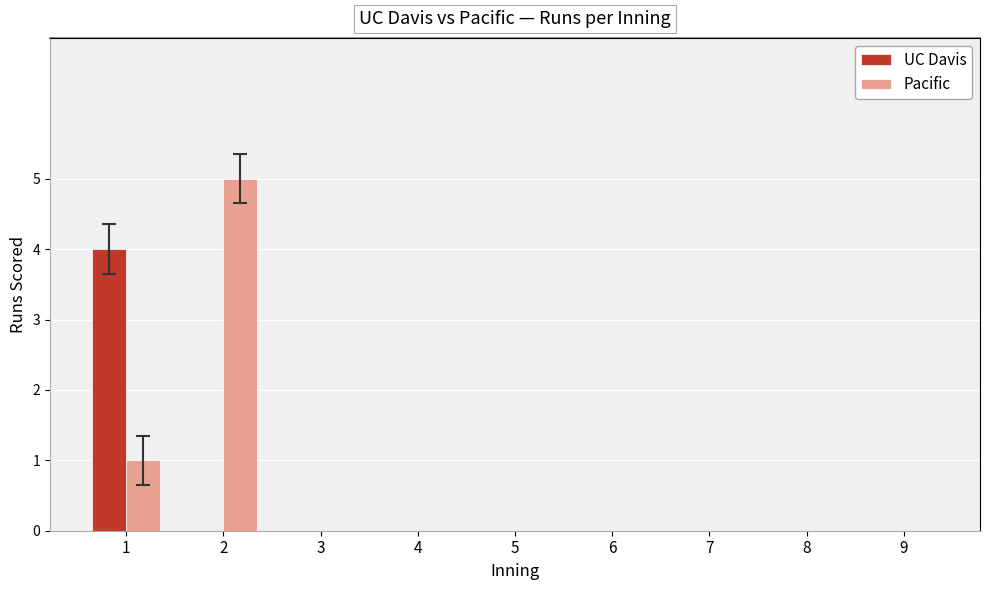

Read the Pacific value at 2.

5